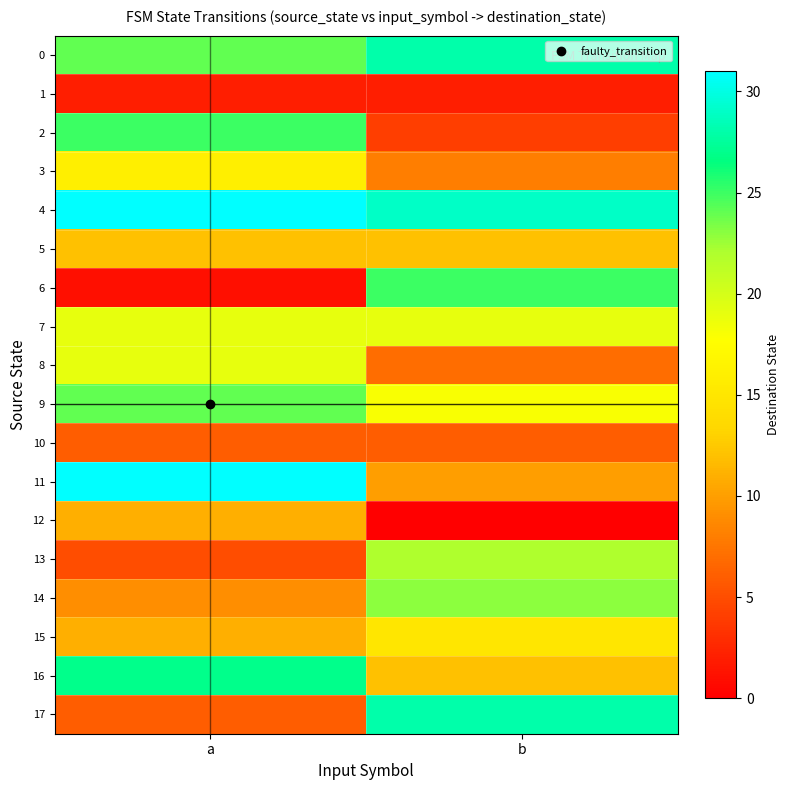

List the series in order of their peak value, highest first.

4, 11, 0, 17, 16, 2, 6, 9, 14, 13, 7, 8, 3, 15, 5, 12, 10, 1